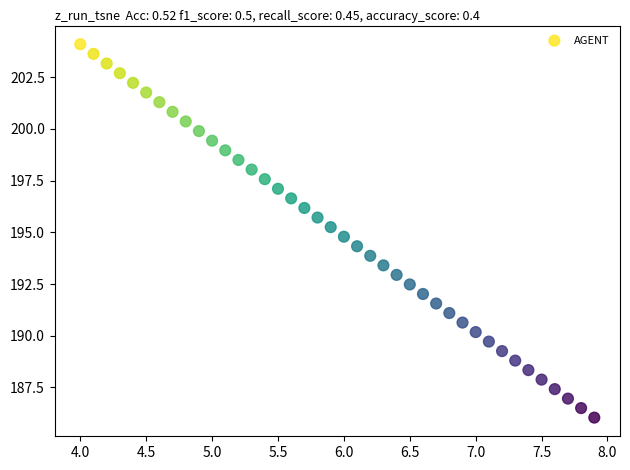

What is the range of Y values (max minus min)?

18.0